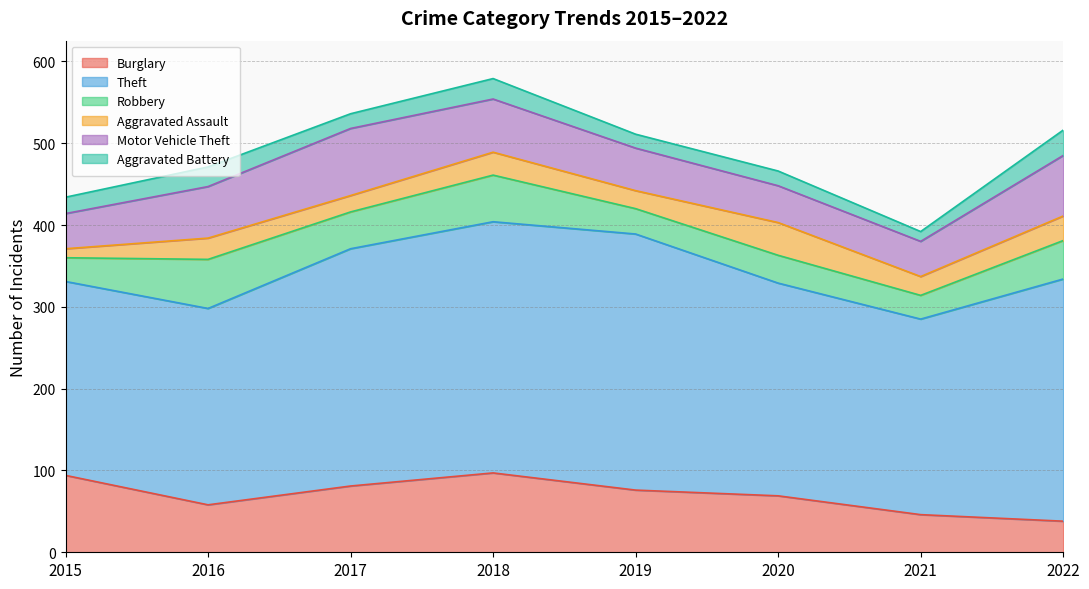

Reading left to right, what are all the values shown in this chart?

Burglary: 94	58	81	97	76	69	46	38
Theft: 237	240	290	307	313	260	239	296
Robbery: 29	60	45	57	31	34	29	47
Aggravated Assault: 11	26	20	28	22	40	23	30
Motor Vehicle Theft: 43	63	82	65	52	45	43	74
Aggravated Battery: 20	24	18	25	17	18	12	31